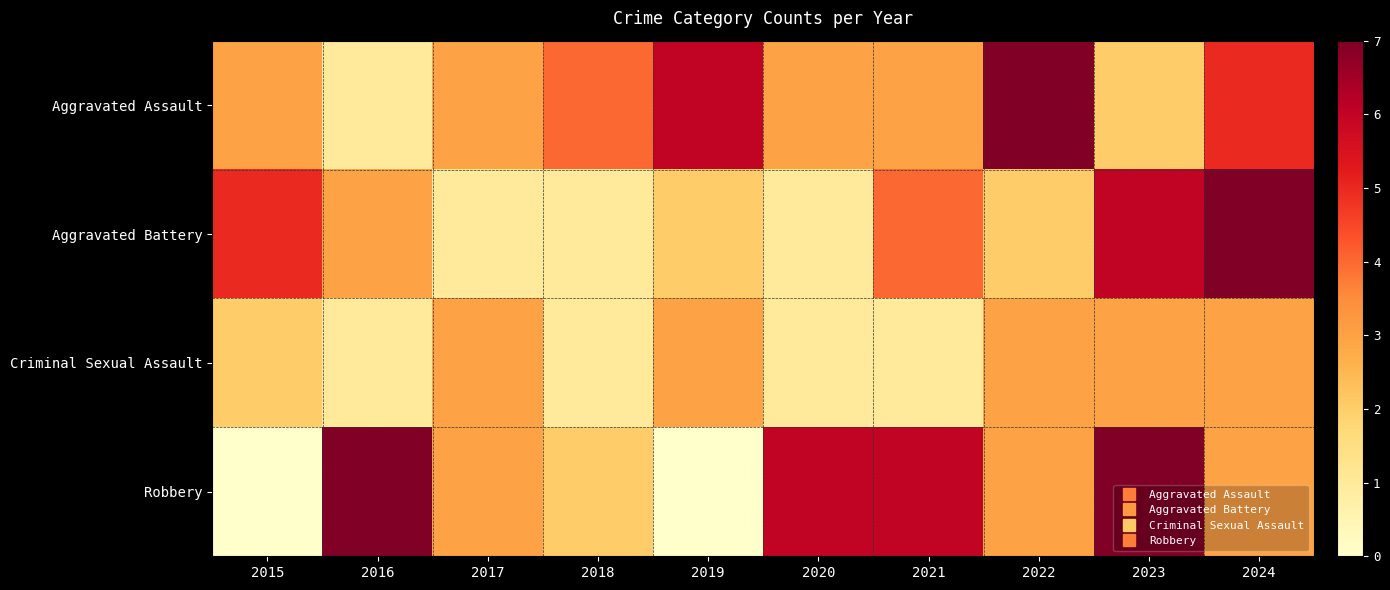

Reading left to right, extract all data points from this chart.

Aggravated Assault: 2015=3	2016=1	2017=3	2018=4	2019=6	2020=3	2021=3	2022=7	2023=2	2024=5
Aggravated Battery: 2015=5	2016=3	2017=1	2018=1	2019=2	2020=1	2021=4	2022=2	2023=6	2024=7
Criminal Sexual Assault: 2015=2	2016=1	2017=3	2018=1	2019=3	2020=1	2021=1	2022=3	2023=3	2024=3
Robbery: 2015=0	2016=7	2017=3	2018=2	2019=0	2020=6	2021=6	2022=3	2023=7	2024=3